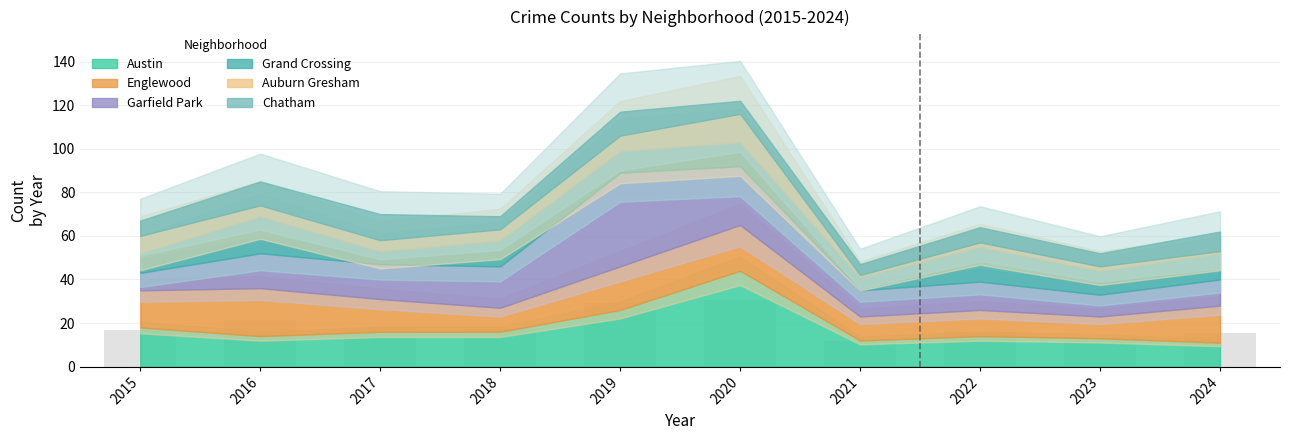

What is the difference between the values at 2016 and 2015?

4.5